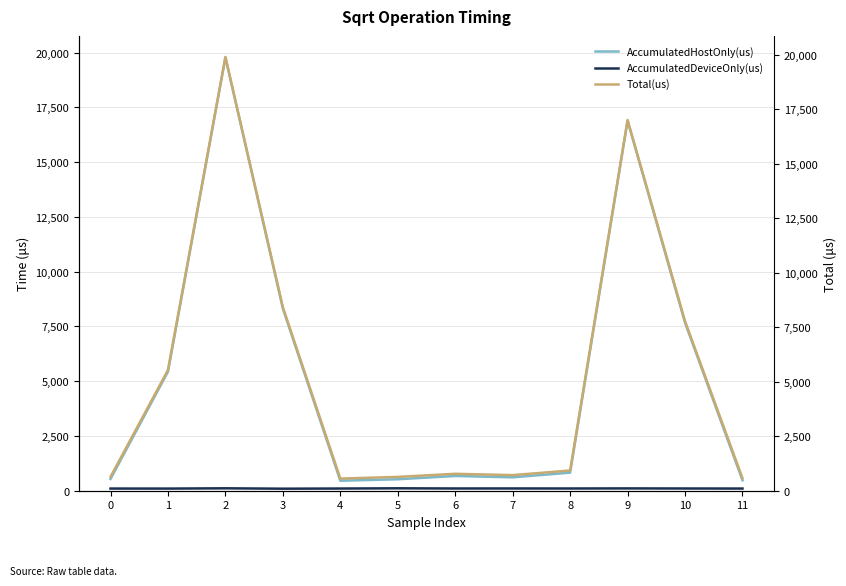

How many interior local valleys does the Total(us) series have?

2